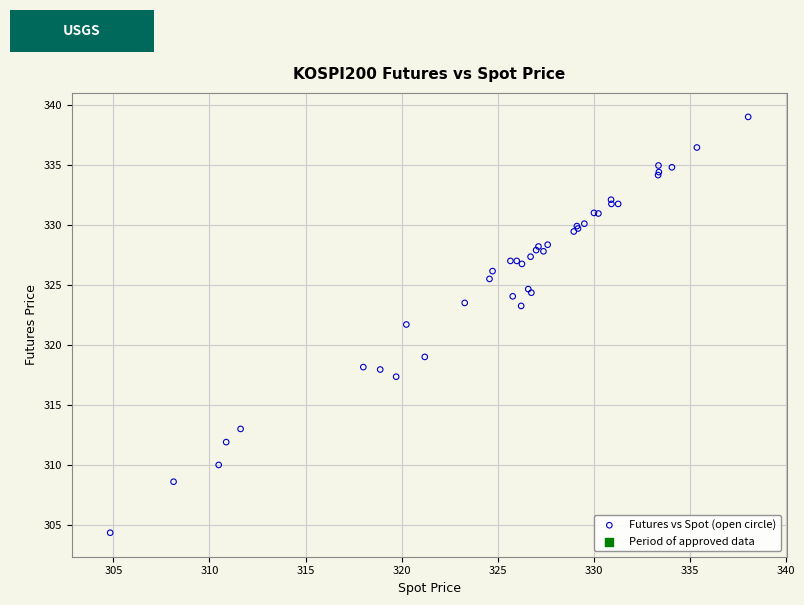

What Y value in the scatter plot is closest to 321?

321.7